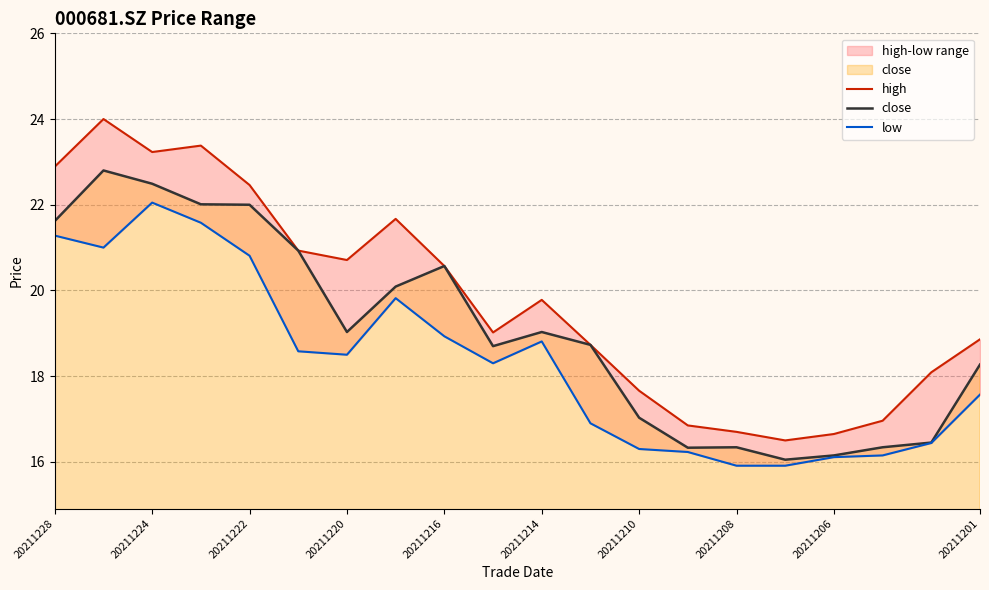

What is the maximum value for close?

22.8